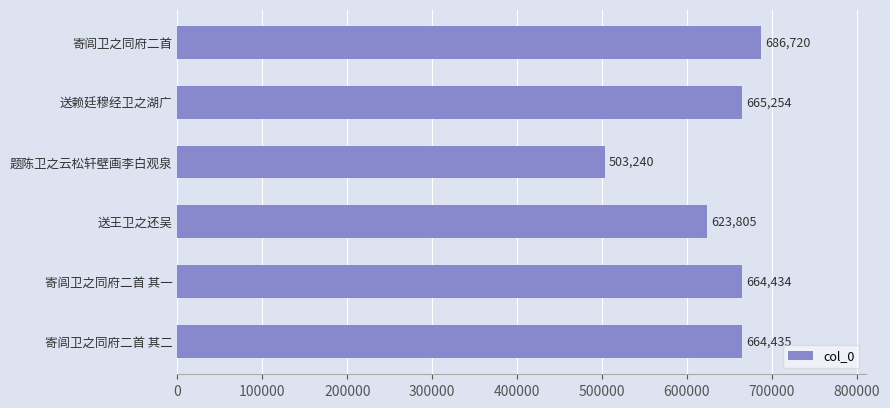

What is the smallest value displayed?

503240